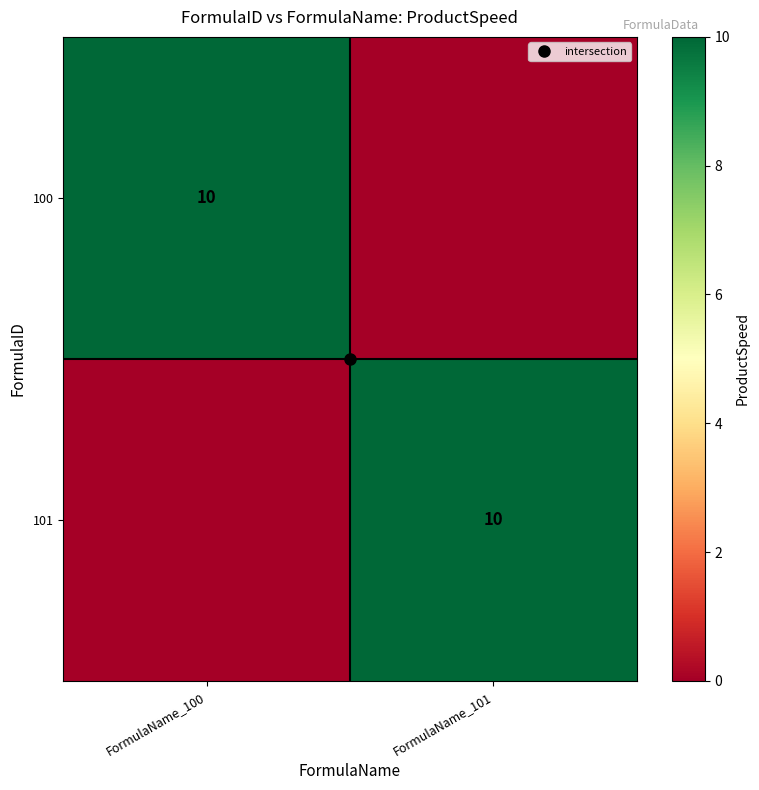

True or false: 101 has a value of 5 at FormulaName_100.

False